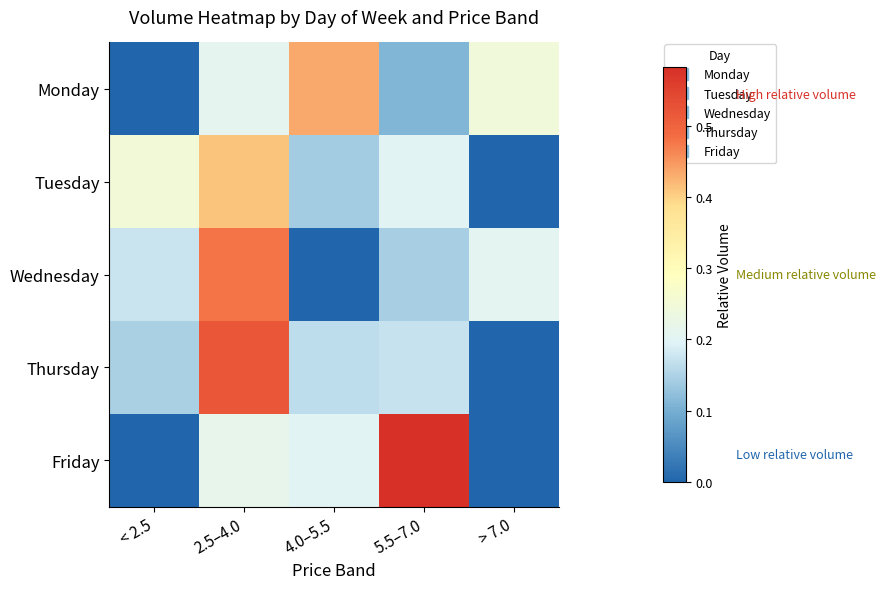

Reading left to right, transcribe all the data shown in this chart.

Monday: < 2.5=0.0	2.5–4.0=0.2	4.0–5.5=0.4	5.5–7.0=0.1	> 7.0=0.2
Tuesday: < 2.5=0.2	2.5–4.0=0.4	4.0–5.5=0.1	5.5–7.0=0.2	> 7.0=0.0
Wednesday: < 2.5=0.2	2.5–4.0=0.5	4.0–5.5=0.0	5.5–7.0=0.1	> 7.0=0.2
Thursday: < 2.5=0.1	2.5–4.0=0.5	4.0–5.5=0.2	5.5–7.0=0.2	> 7.0=0.0
Friday: < 2.5=0.0	2.5–4.0=0.2	4.0–5.5=0.2	5.5–7.0=0.6	> 7.0=0.0